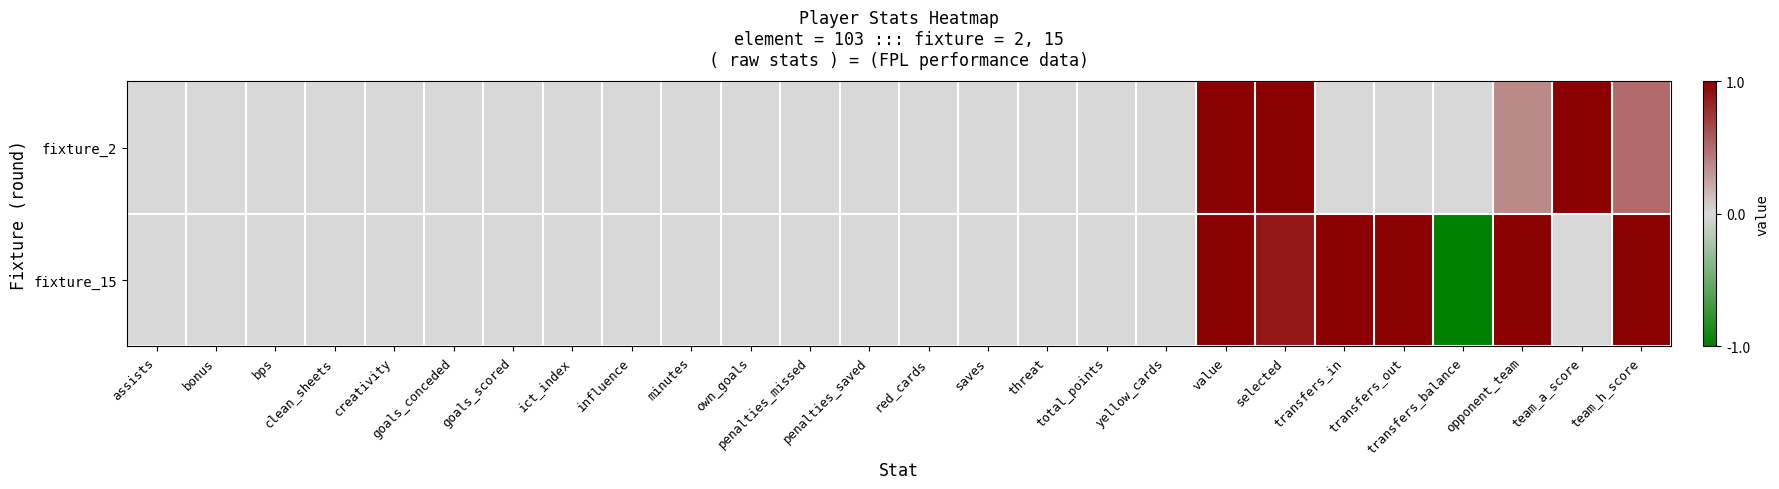

How many series are shown in this chart?

2